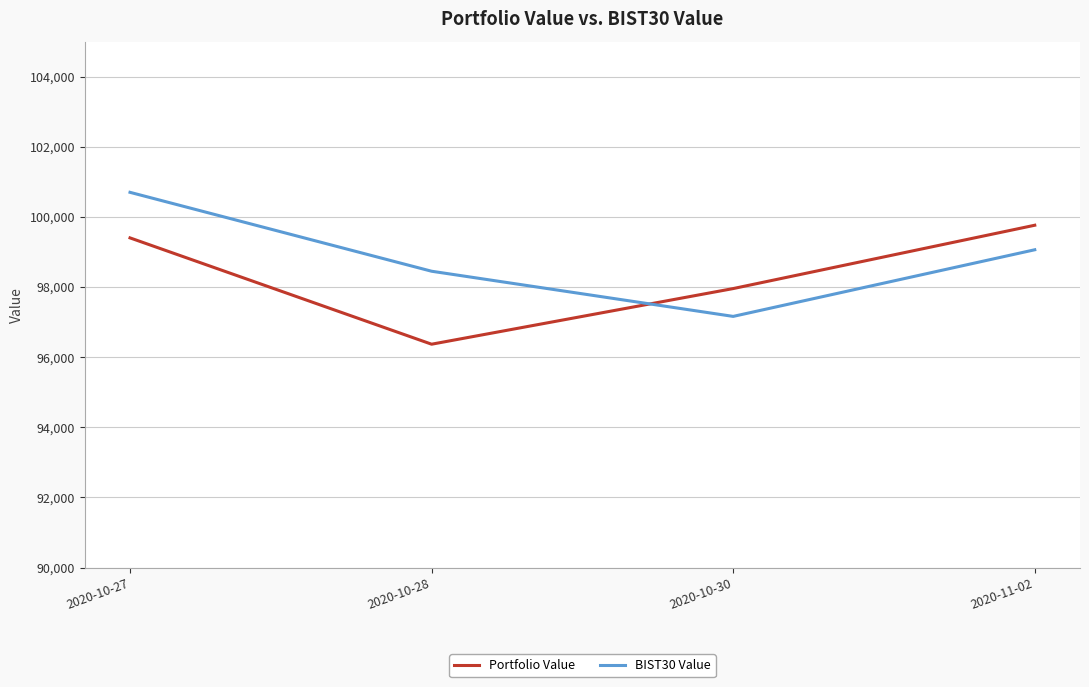

Reading right to left, what are all the values shown in this chart?

Portfolio Value: 99761.2	97955.0	96368.5	99400.4
BIST30 Value: 99061.8	97161.5	98449.6	100699.7